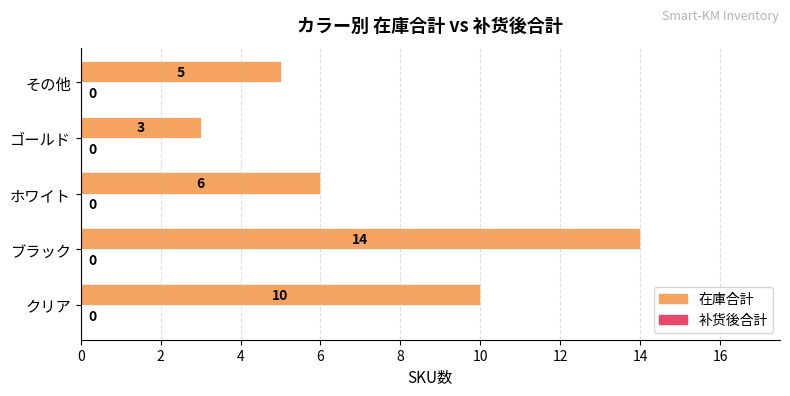

What is the change in value from ブラック to ゴールド?

-11